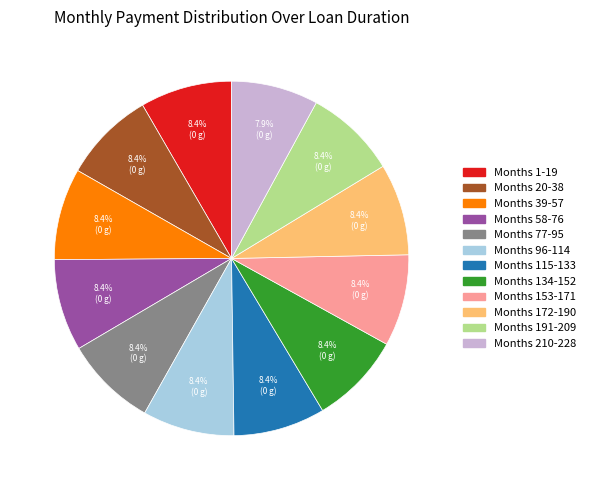

Does any single category account for the majority?

No